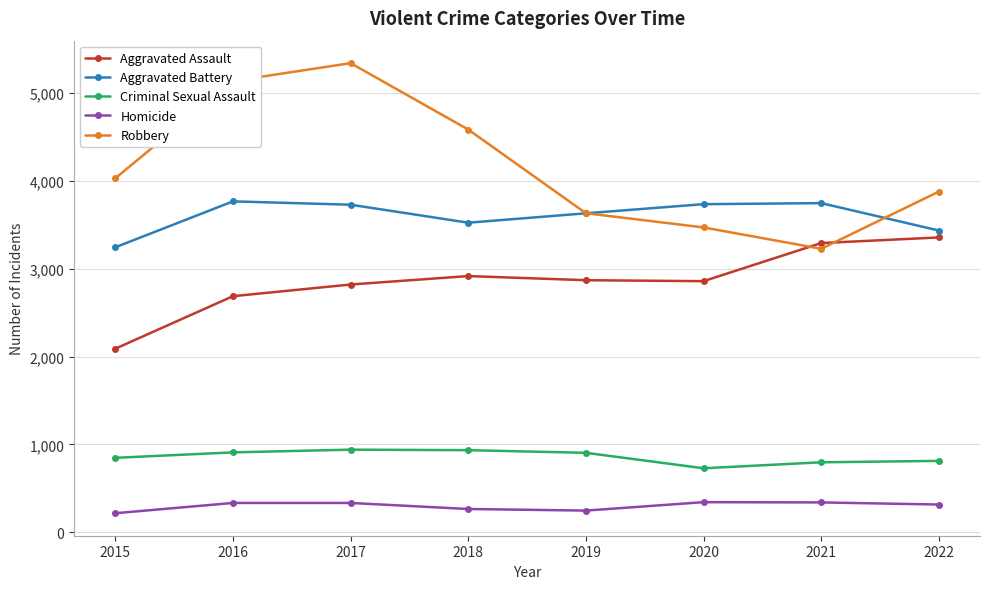

The value of Homicide at 2017 is 333. True or false?

True